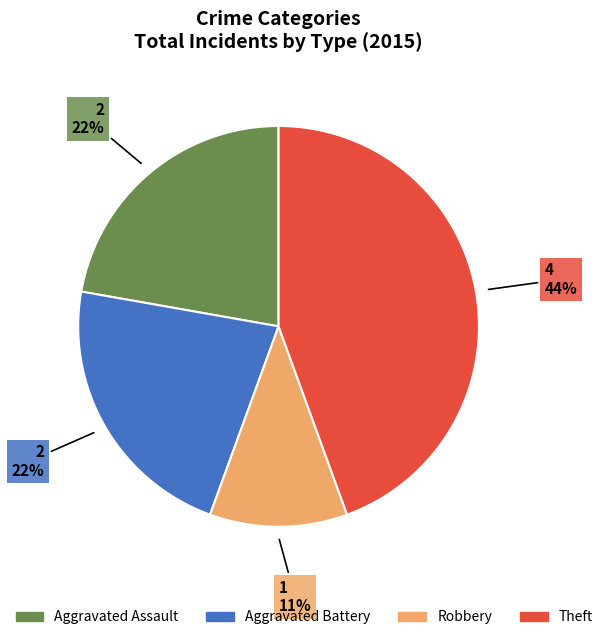

Is there any slice that represents more than half of the pie?

No